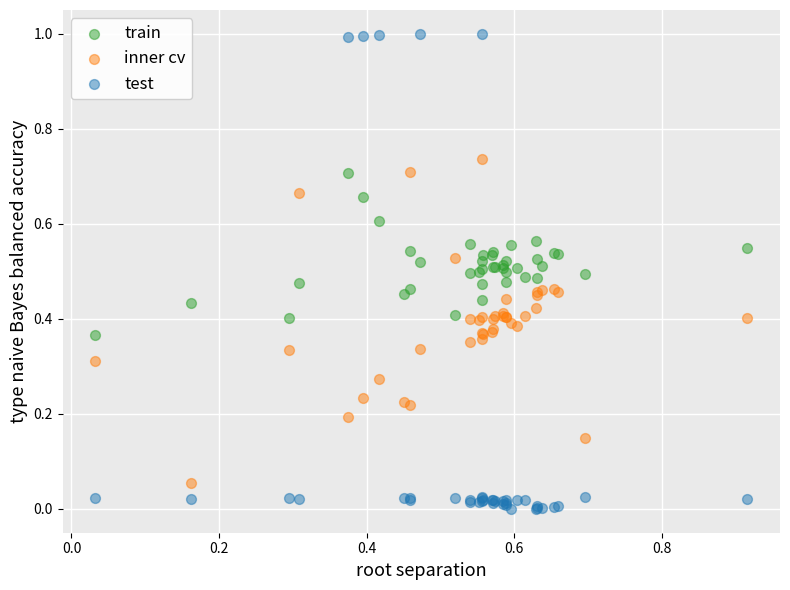

Which series reaches the maximum Y coordinate?

test